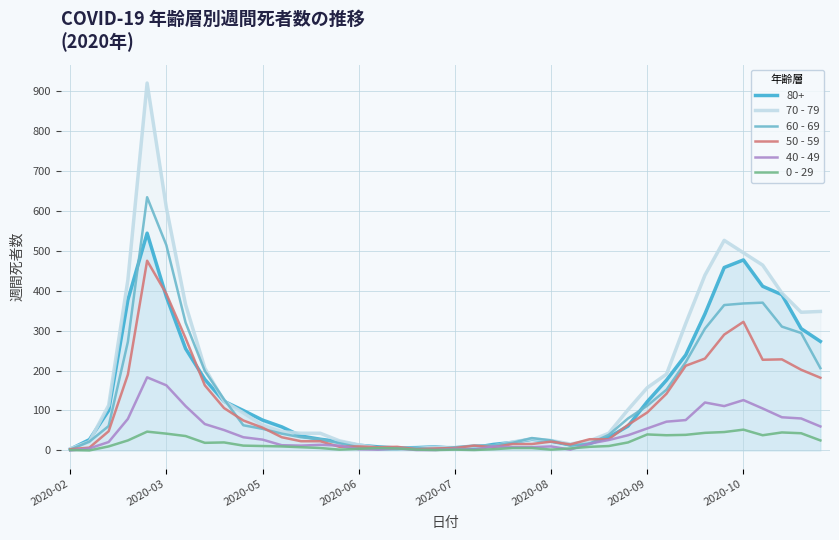

At which category does the chart reach its minimum across all series?

2020-02